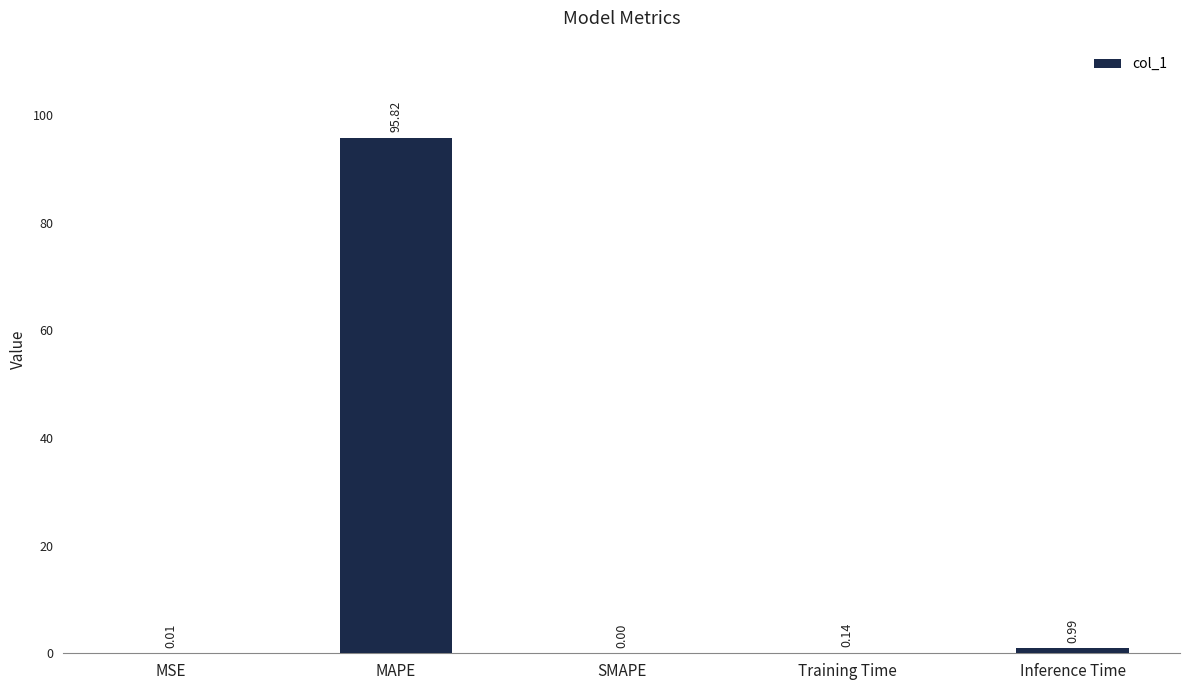

What is the sum of all values?

97.0